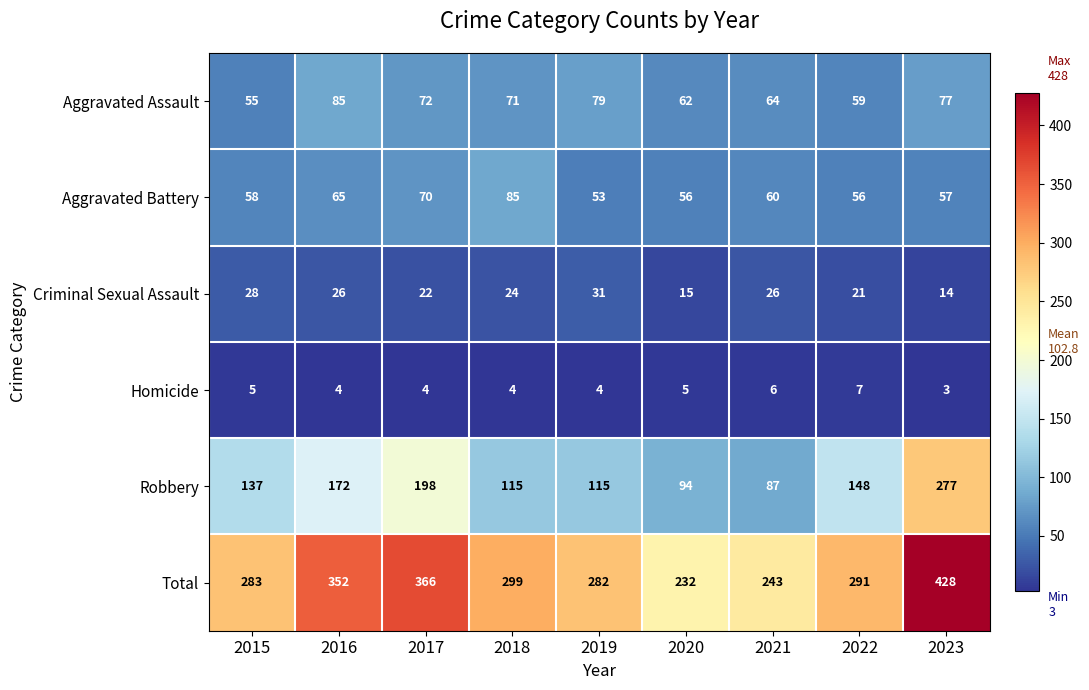

Between 2018 and 2022, which series saw the biggest shift?

Robbery